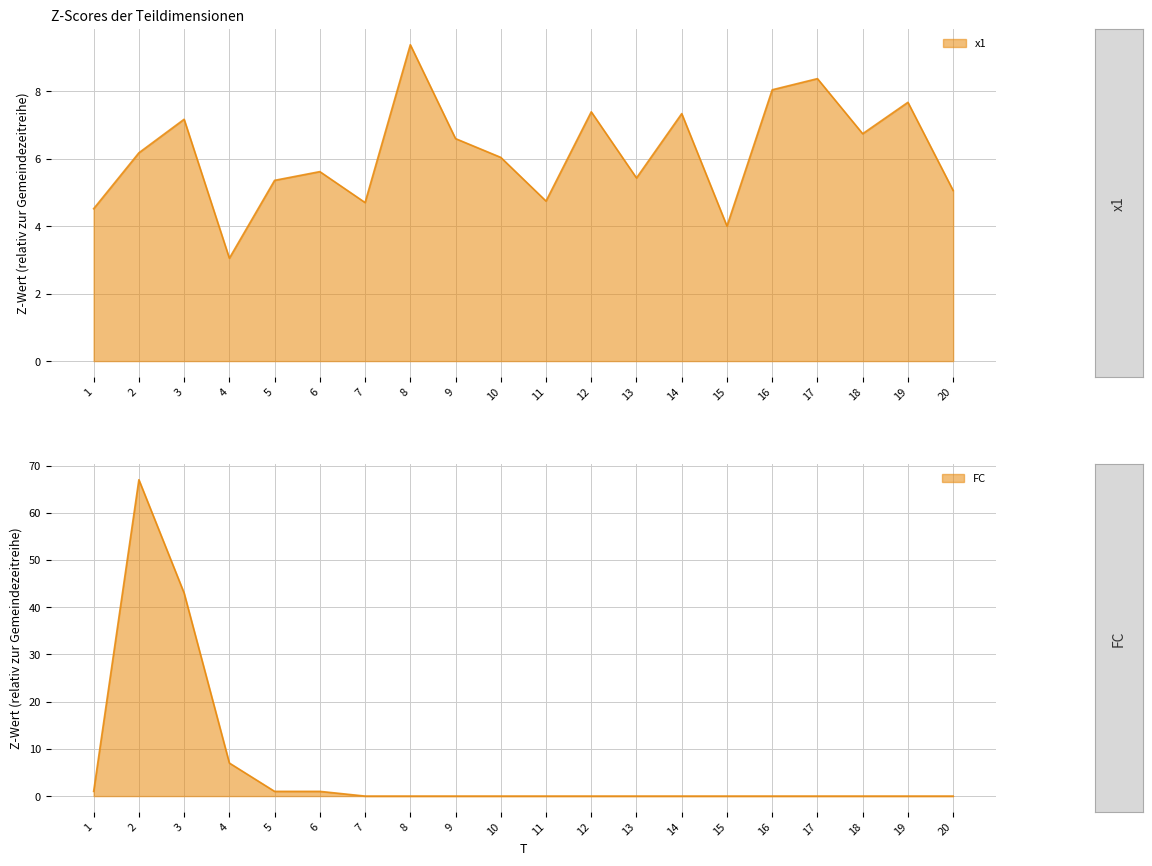

Where does the x1 series first go above 6?

2